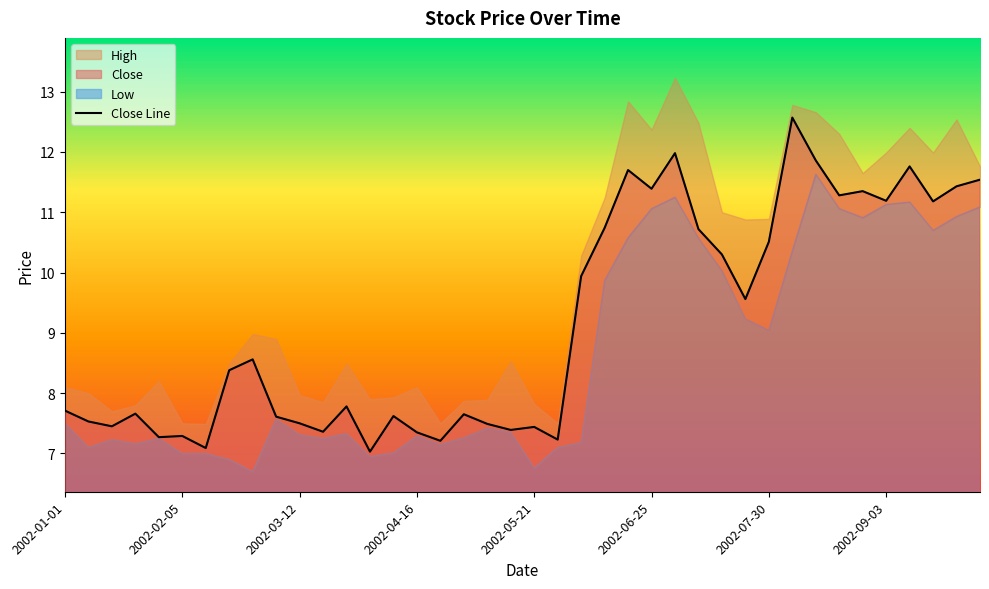

Where is the first local maximum for High?

2002-01-29